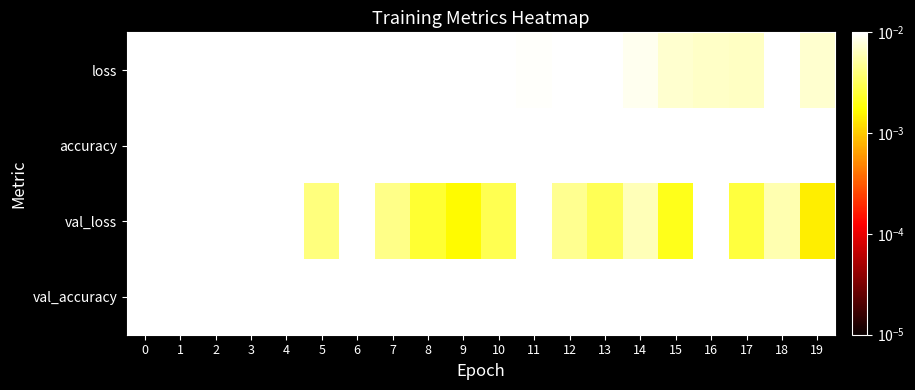

Reading left to right, list all the values displayed in this chart.

loss: 0=0.1	1=0.0	2=0.0	3=0.0	4=0.0	5=0.0	6=0.0	7=0.0	8=0.0	9=0.0	10=0.0	11=0.0	12=0.0	13=0.0	14=0.0	15=0.0	16=0.0	17=0.0	18=0.0	19=0.0
accuracy: 0=1.0	1=1.0	2=1.0	3=1.0	4=1.0	5=1.0	6=1.0	7=1.0	8=1.0	9=1.0	10=1.0	11=1.0	12=1.0	13=1.0	14=1.0	15=1.0	16=1.0	17=1.0	18=1.0	19=1.0
val_loss: 0=0.0	1=0.0	2=0.0	3=0.0	4=0.0	5=0.0	6=0.0	7=0.0	8=0.0	9=0.0	10=0.0	11=0.0	12=0.0	13=0.0	14=0.0	15=0.0	16=0.0	17=0.0	18=0.0	19=0.0
val_accuracy: 0=1.0	1=1.0	2=1.0	3=1.0	4=1.0	5=1.0	6=1.0	7=1.0	8=1.0	9=1.0	10=1.0	11=1.0	12=1.0	13=1.0	14=1.0	15=1.0	16=1.0	17=1.0	18=1.0	19=1.0